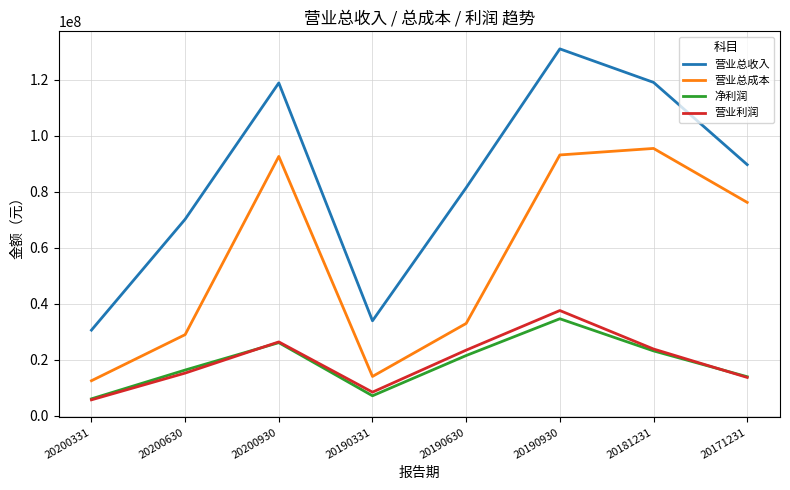

Which category has the highest value across all series?

20190930